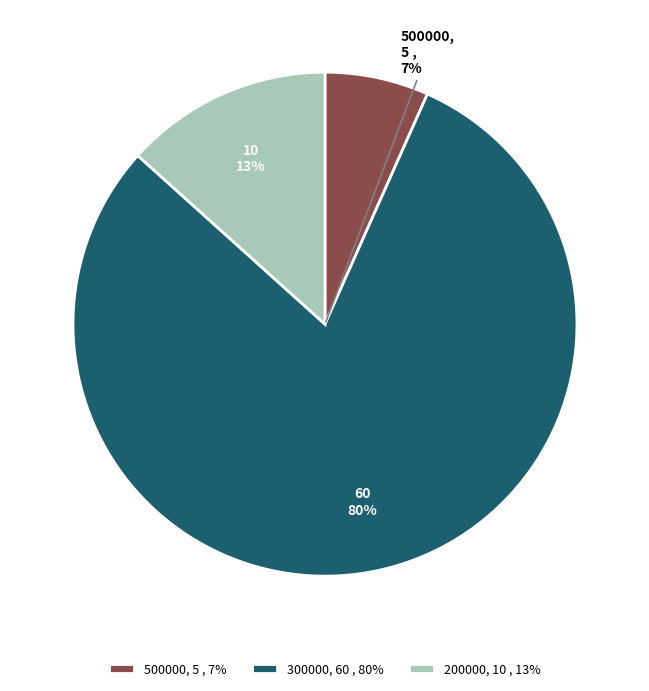

Count the number of slices in the pie.

3